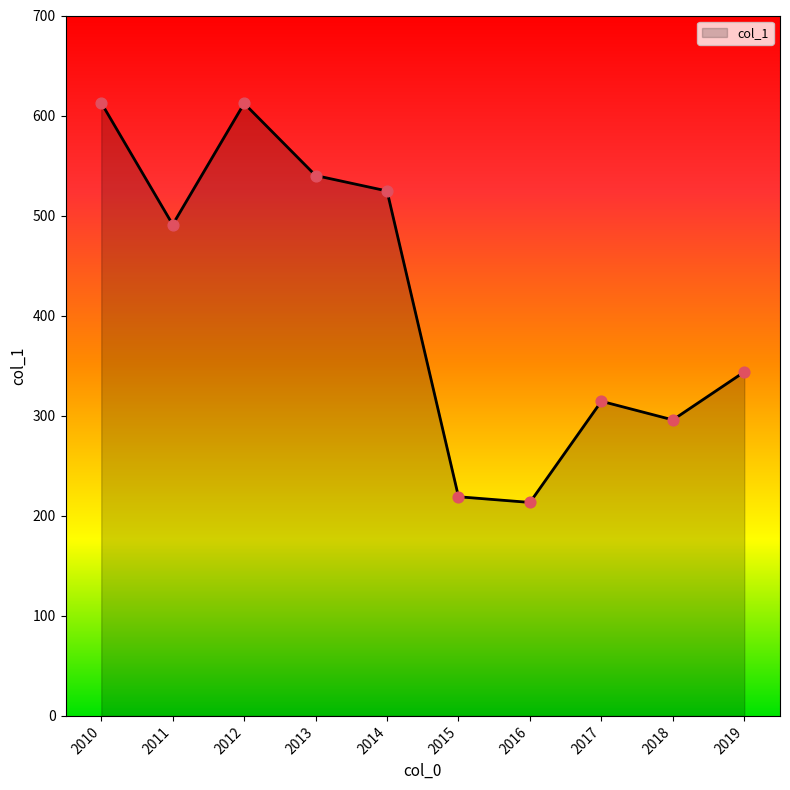

Which has a higher value, 2018 or 2010?

2010